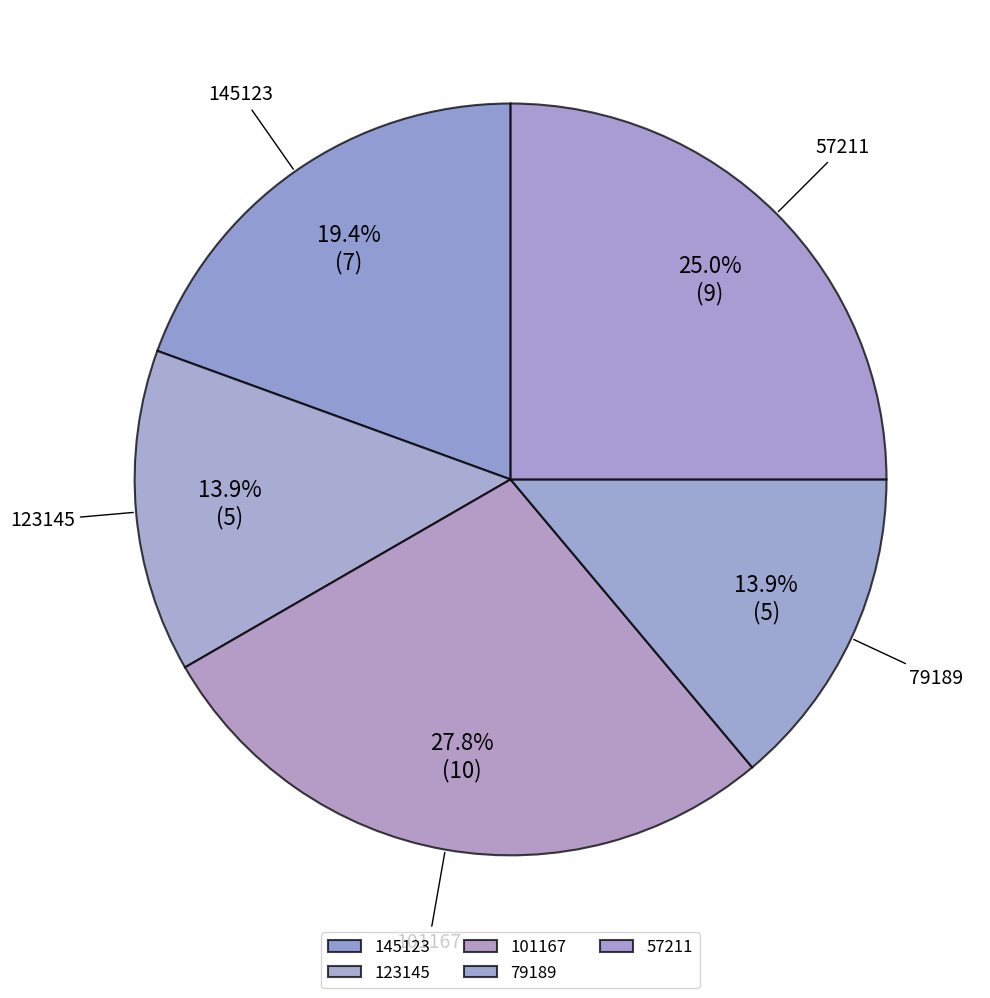

Do 145123 and 101167 together represent more than half of the pie?

No